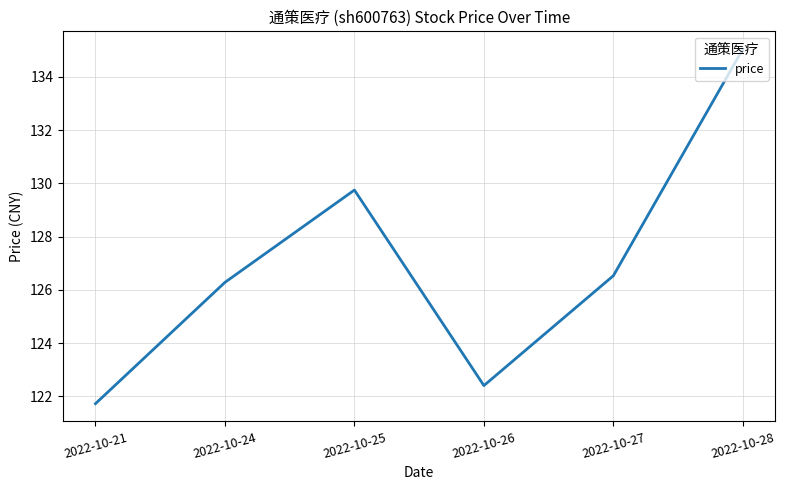

What is the sum of all values?

761.7